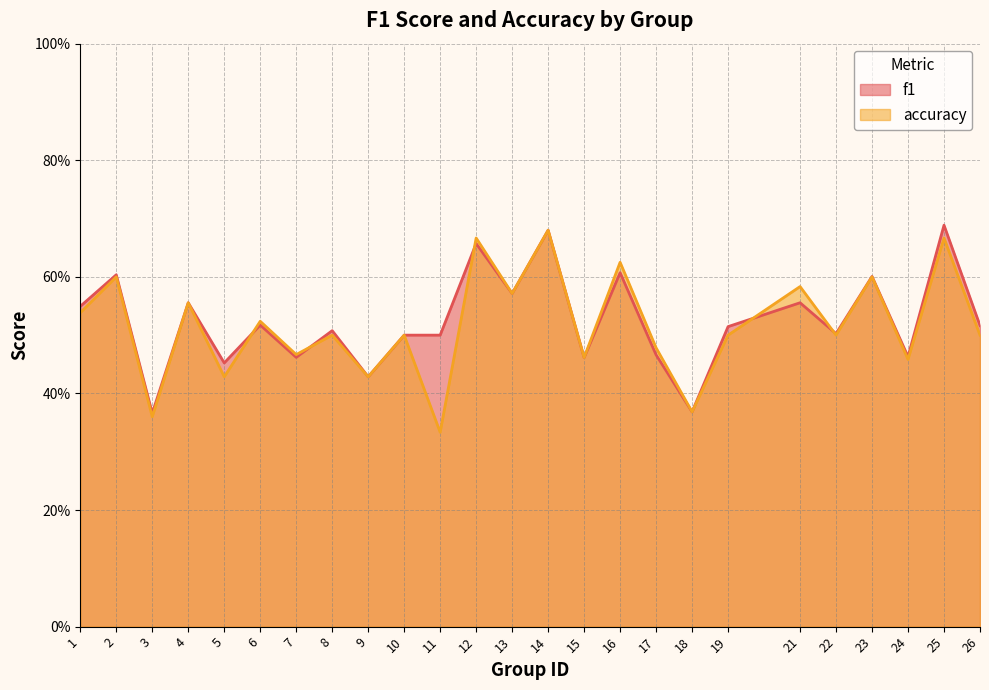

True or false: accuracy has more than 1 points higher than both neighbors.

True